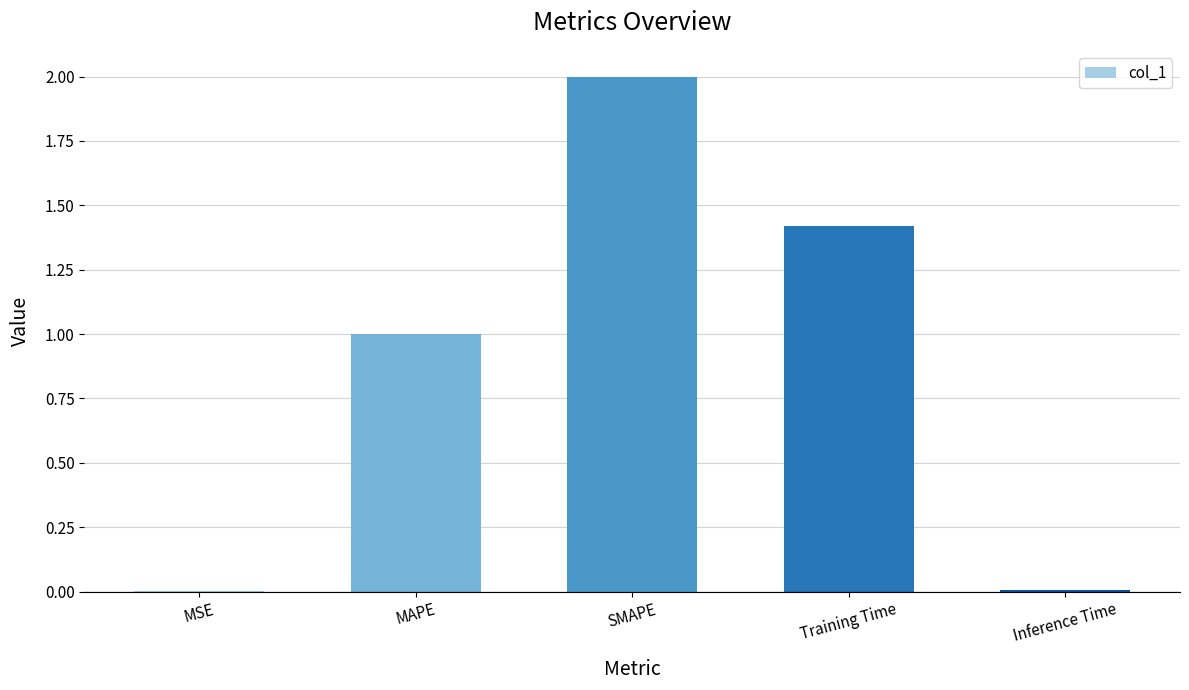

Is it true that the value at Training Time is 2.3?

False